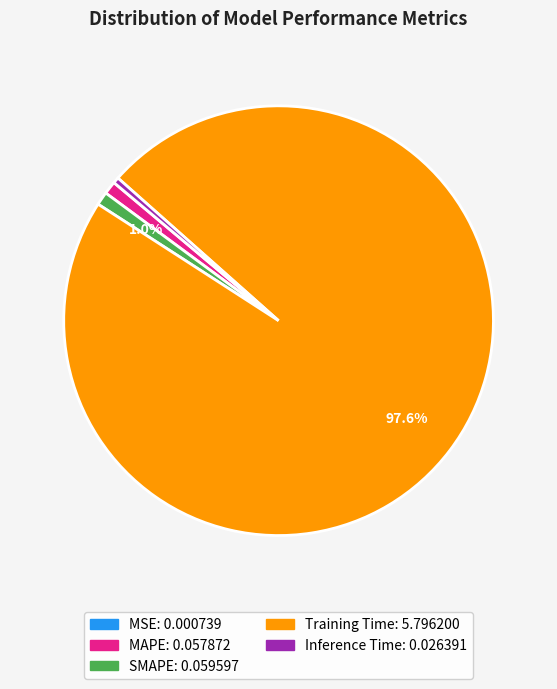

Which has a higher value, MAPE or Training Time?

Training Time